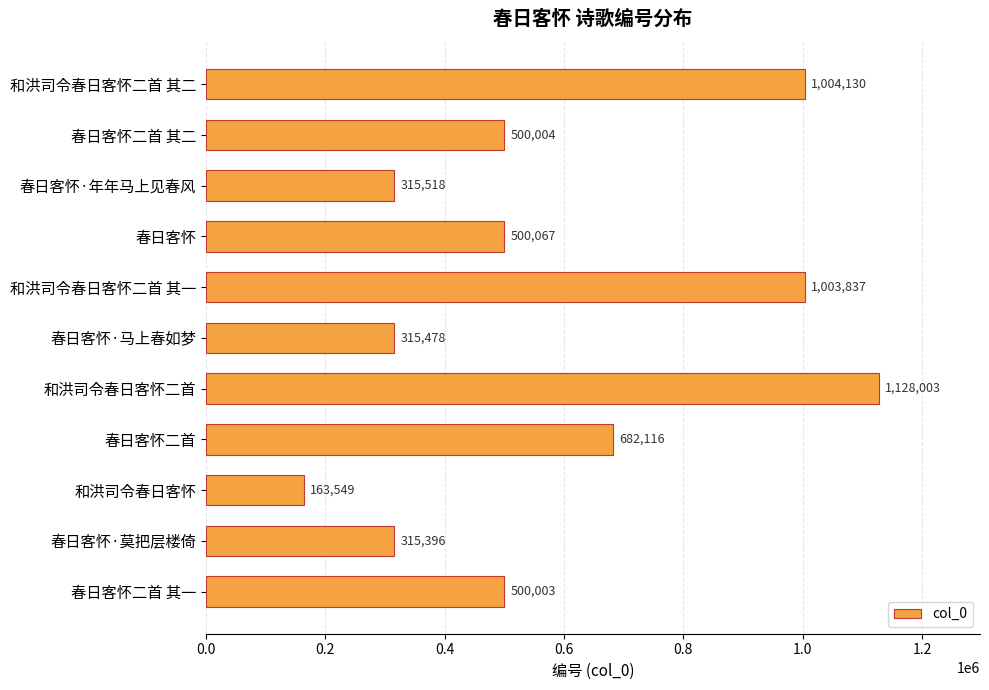

What is the maximum value shown in the chart?

1128003